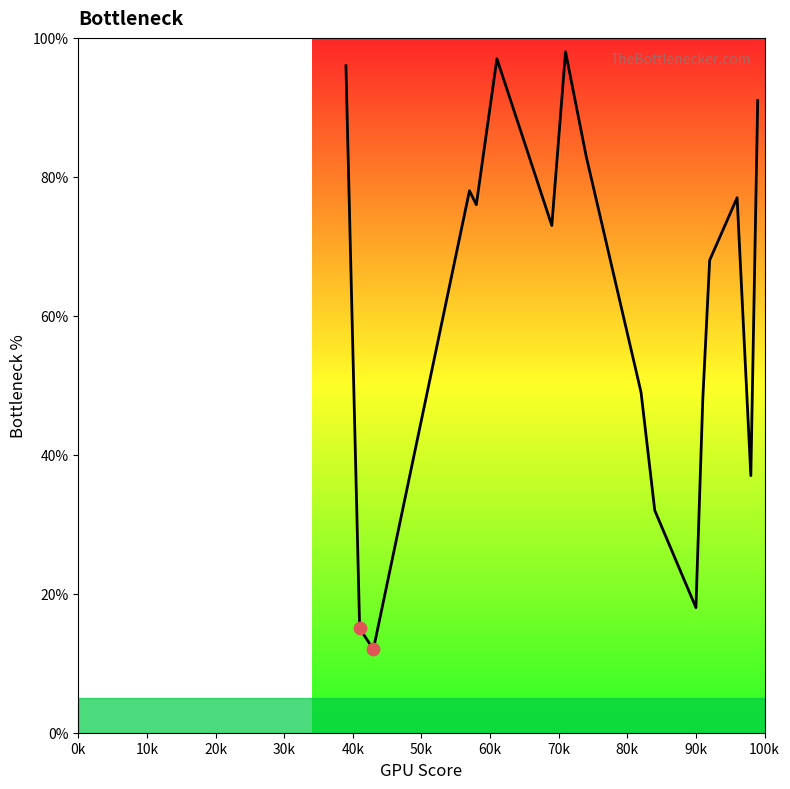

What is the difference between the maximum and minimum values?

86